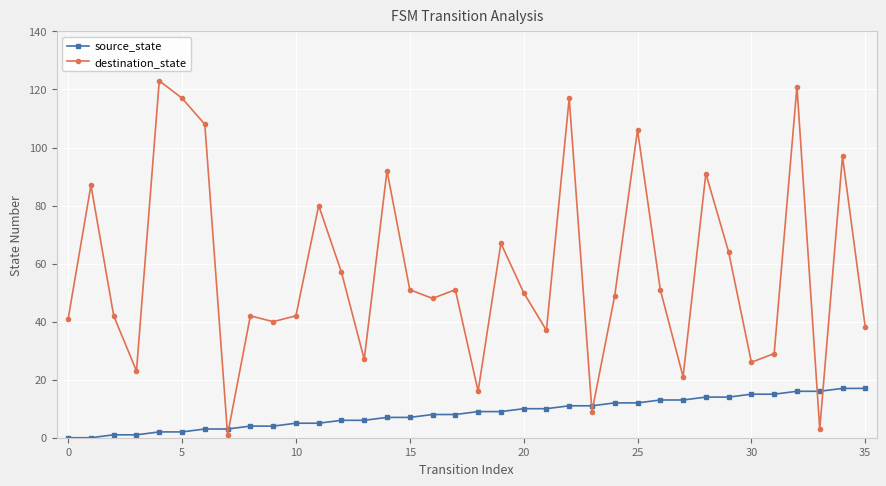

What is the difference between the maximum and minimum values in the source_state series?

17